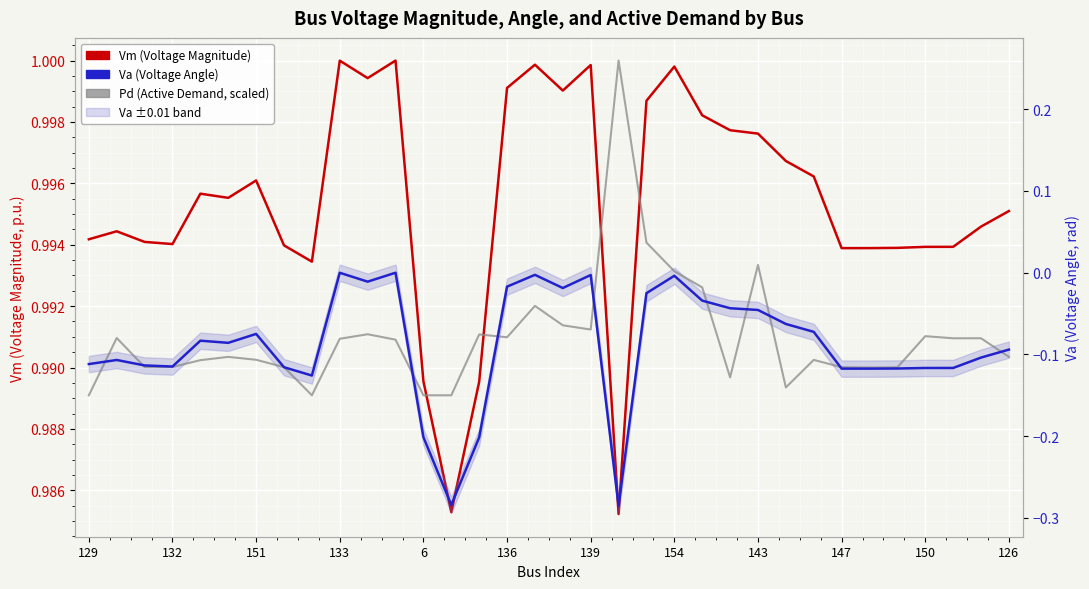

What is the difference between the maximum and second lowest values in the Pd scaled (Active Demand) series?

0.4